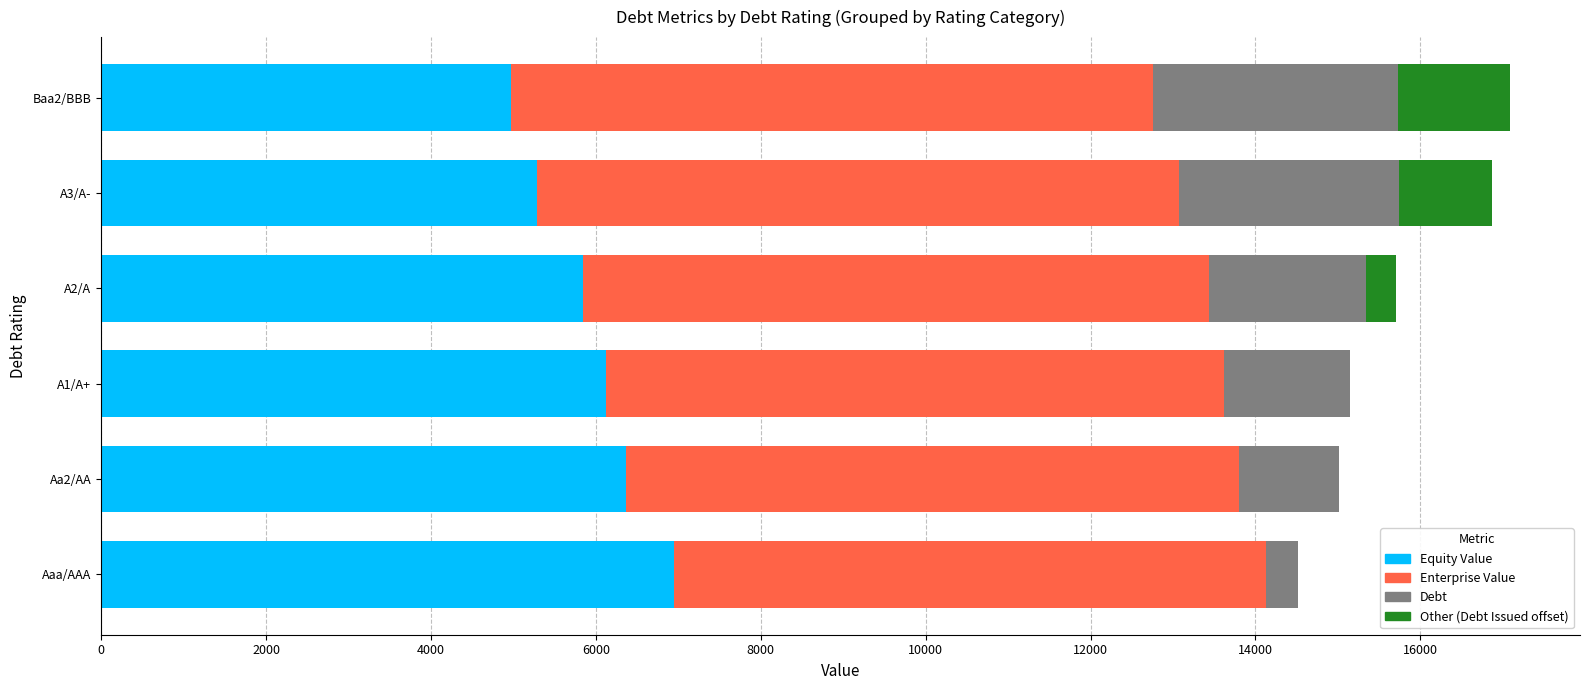

What is the sum of all Equity Value values?

35534.9